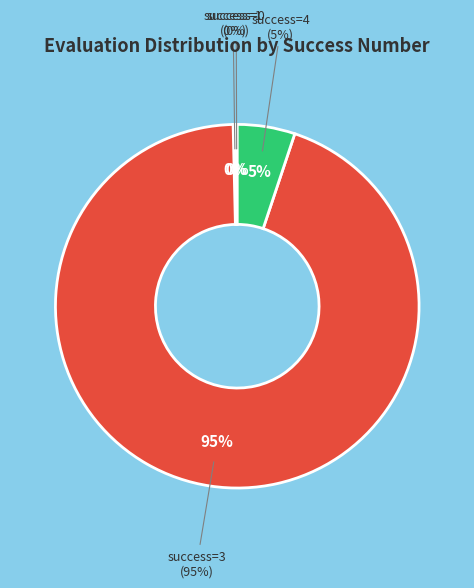

Is 1 the majority of the pie?

No